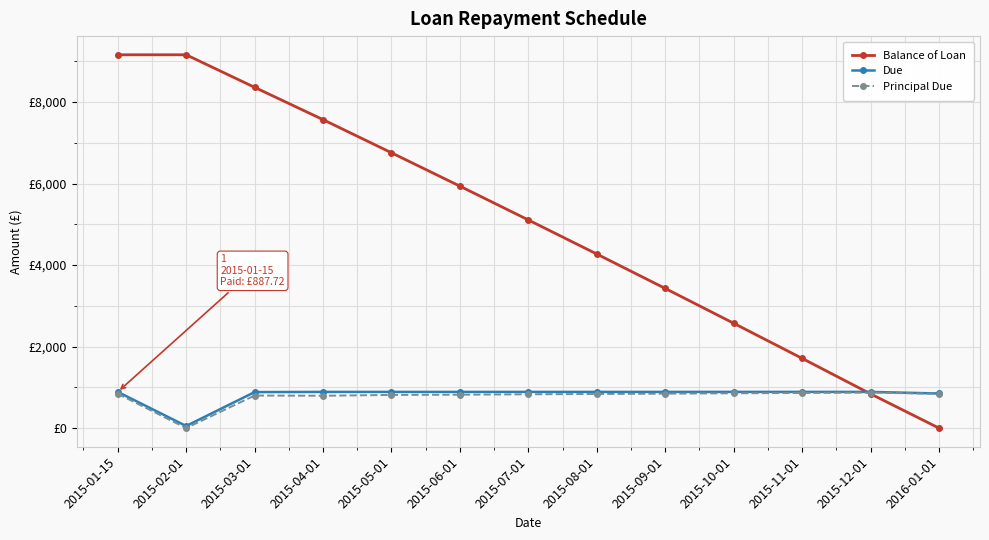

What are all the series names shown in the legend?

Balance of Loan, Due, Principal Due